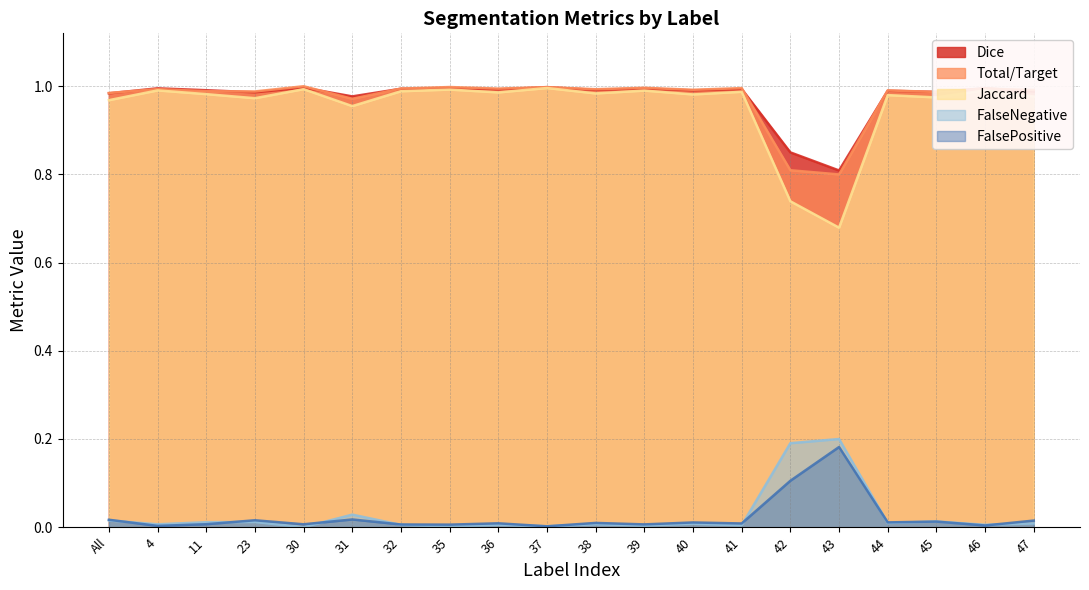

What is the minimum value for Jaccard?

0.7